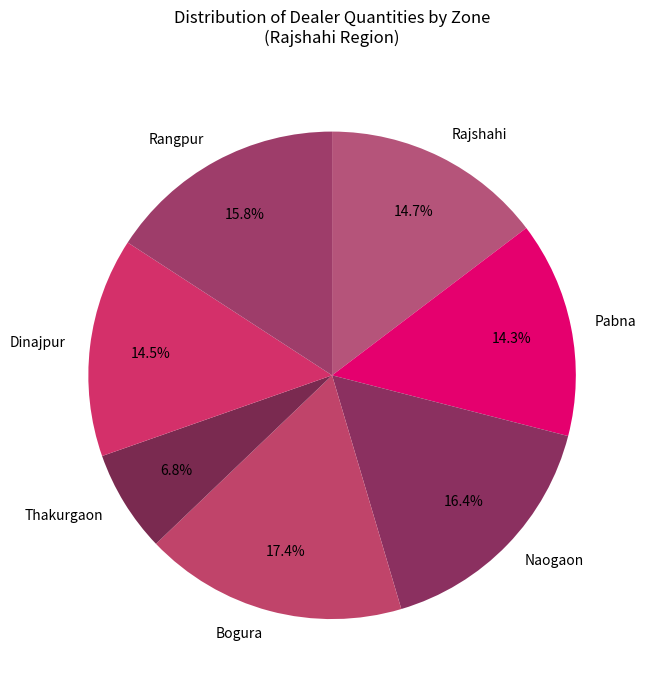

Approximately how many times larger is the value at Dinajpur compared to Bogura?

0.8